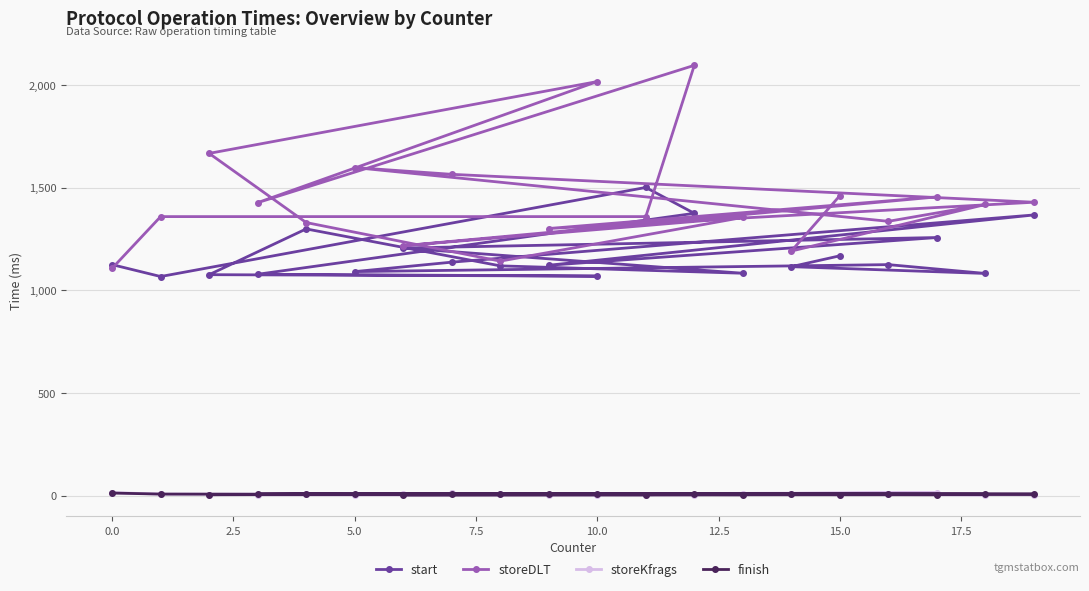

Which series has the widest spread of values?

storeDLT